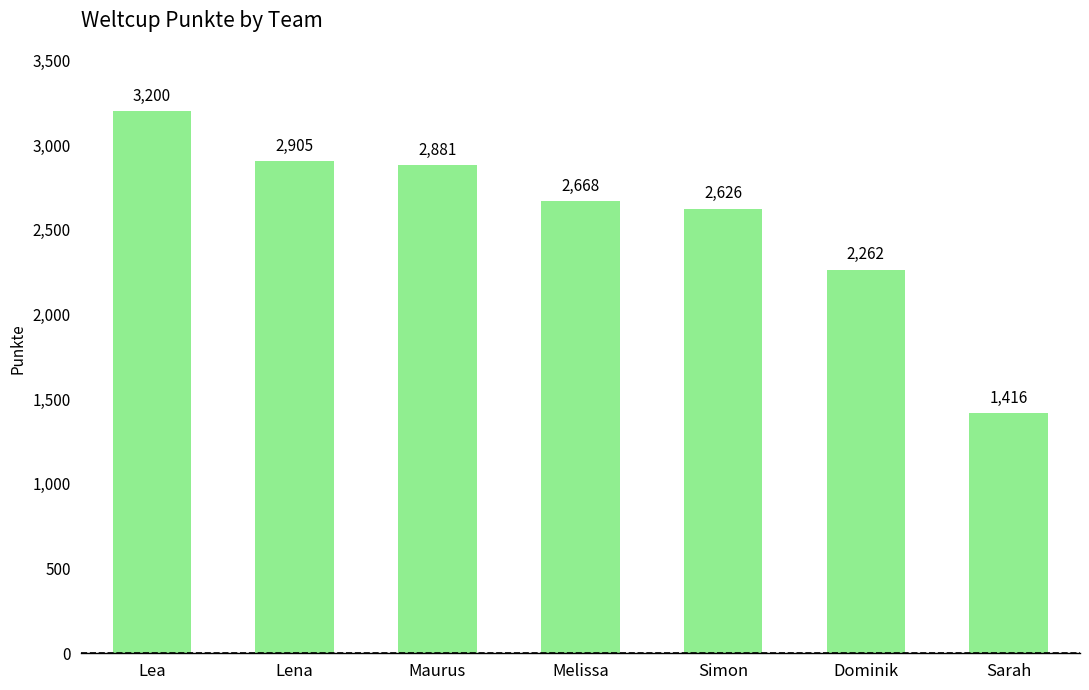

What is the smallest value displayed?

1416